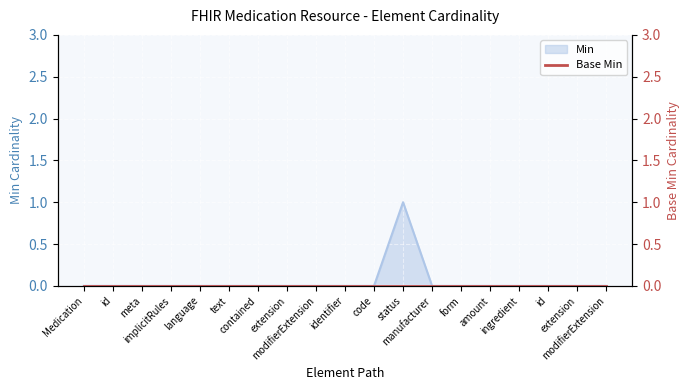

Between Medication.ingredient.id and Medication.id, which is larger?

Medication.ingredient.id